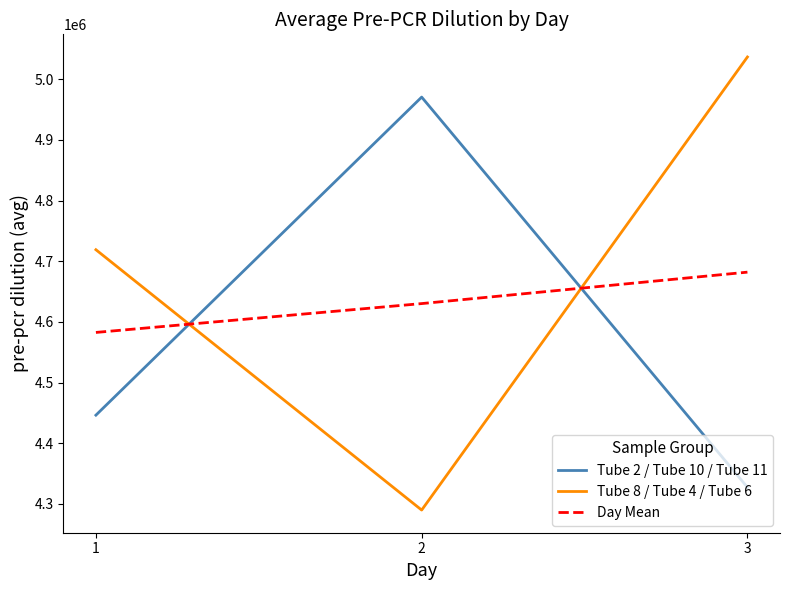

Reading right to left, list all the values displayed in this chart.

Tube 2 / Tube 10 / Tube 11: 3=4327262.3	2=4970625.7	1=4446240.5
Tube 8 / Tube 4 / Tube 6: 3=5036764.6	2=4289736.8	1=4718984.5
Day Mean: 3=4682013.4	2=4630181.2	1=4582612.5